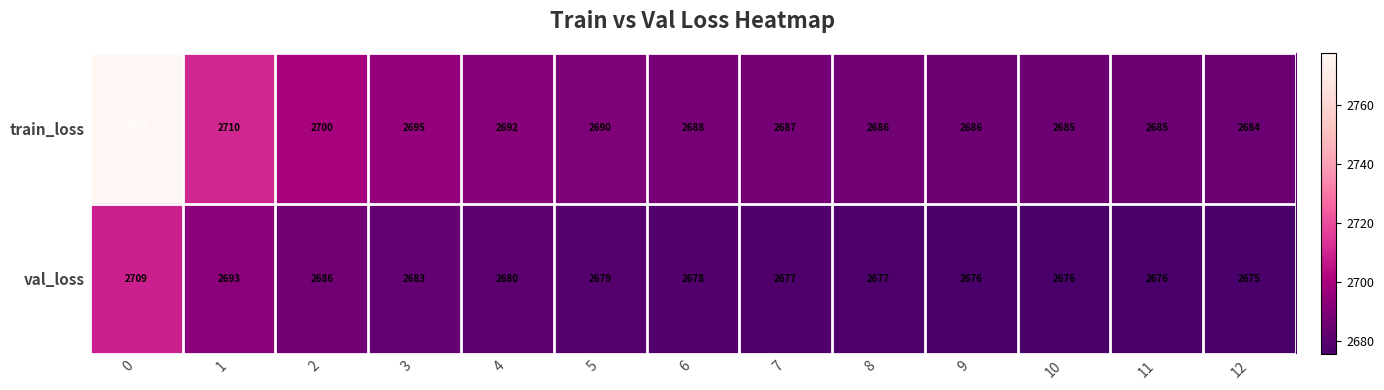

Which series has the widest spread of values?

train_loss